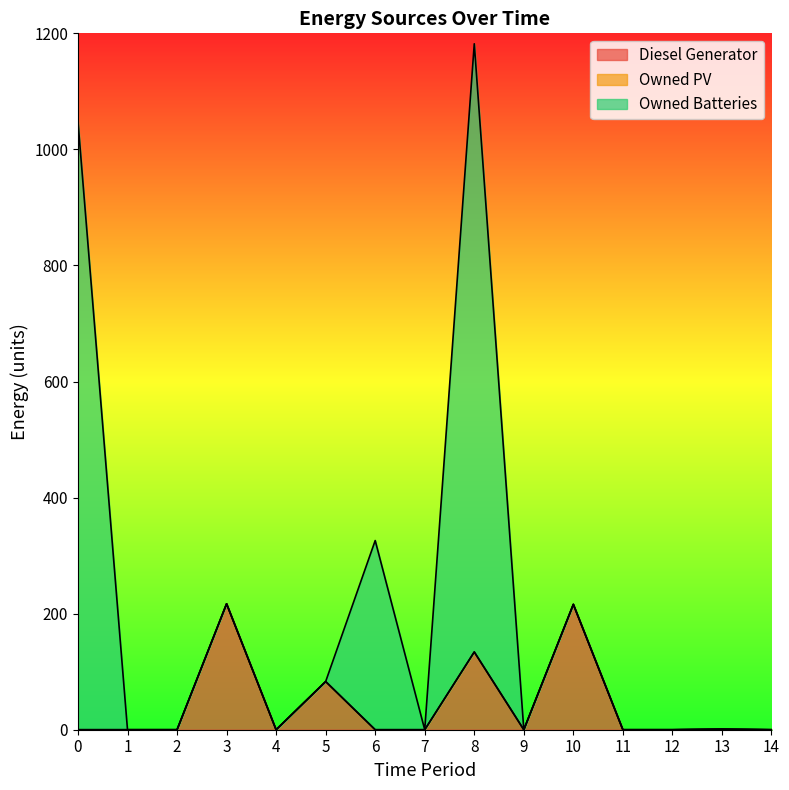

How many interior local valleys does the Owned Batteries series have?

1